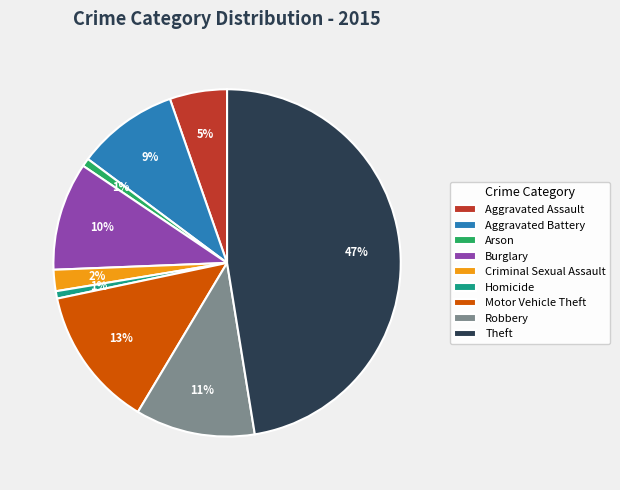

How many slices are in this pie chart?

9